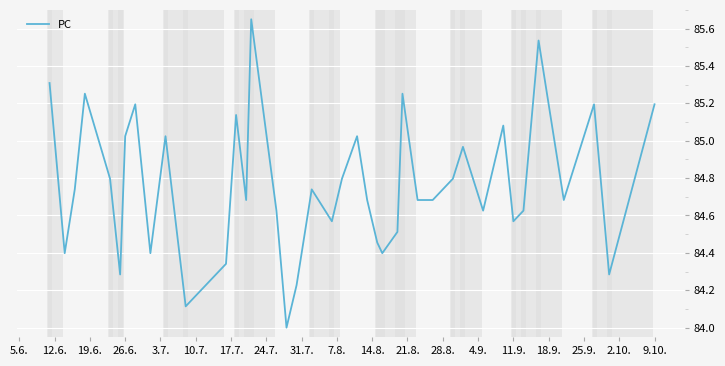

What is the minimum value shown in the chart?

84.0